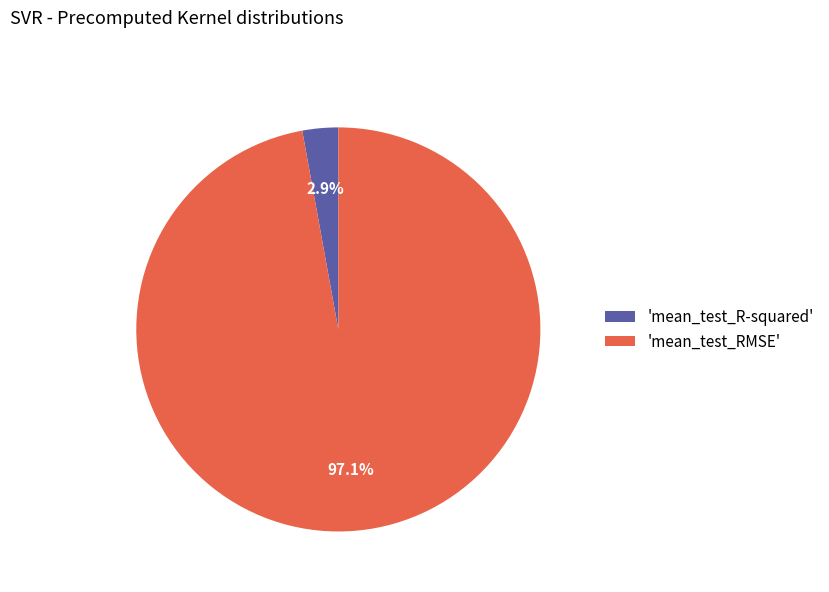

To the nearest percent, what is the average slice percentage?

50%